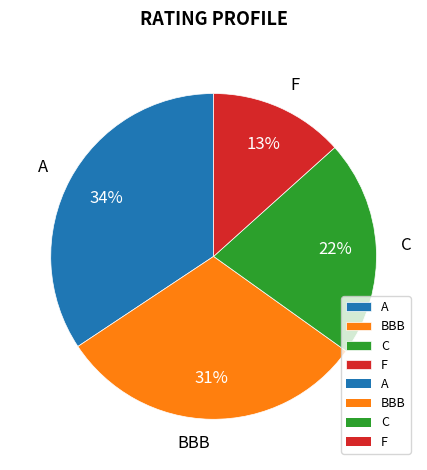

What percentage is the A slice, to the nearest percent?

34%